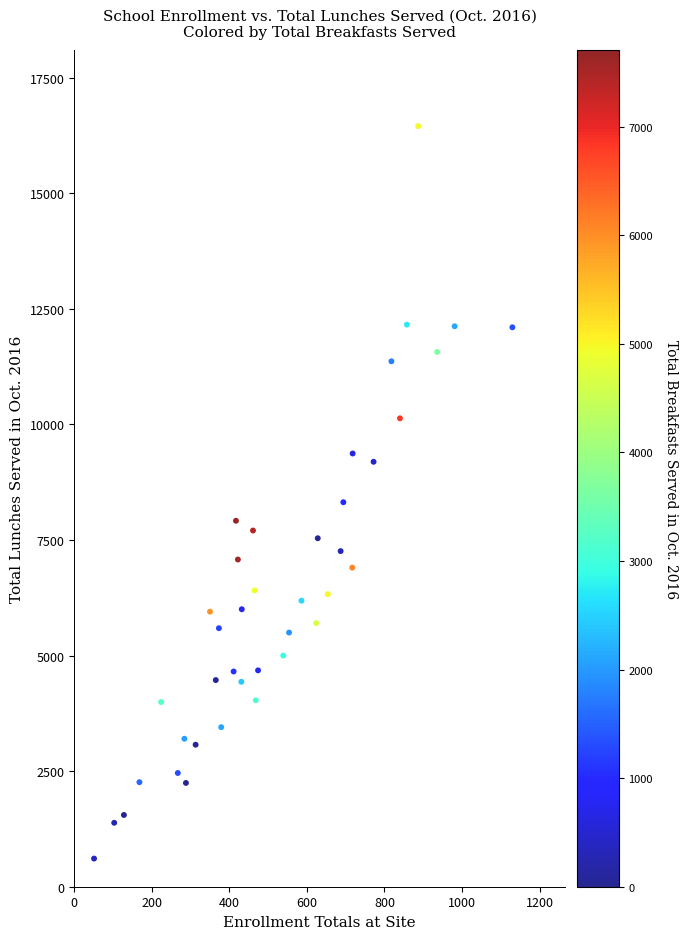

What is the range of Y values (max minus min)?

15843